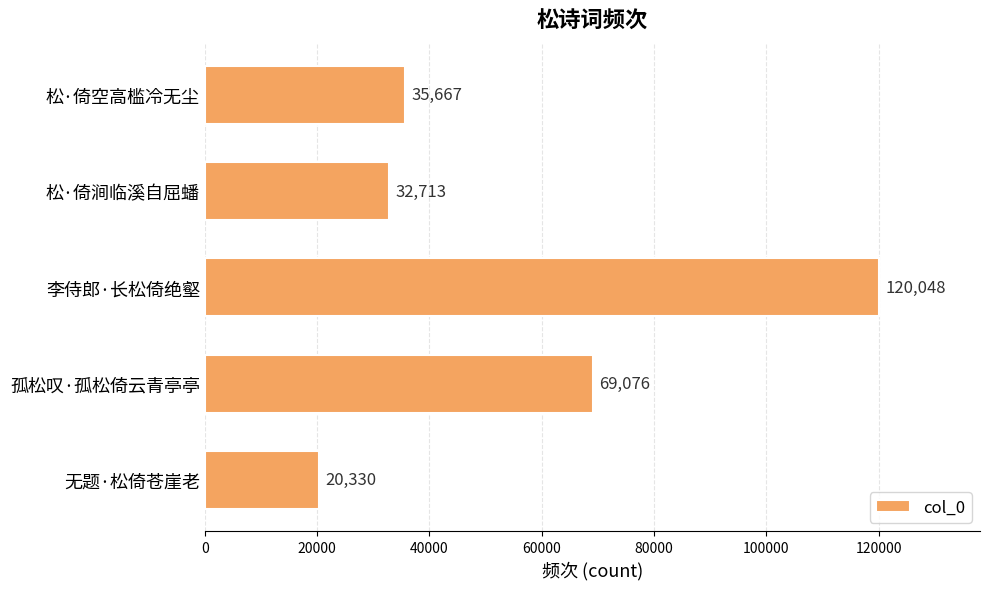

What is the maximum value shown in the chart?

120048